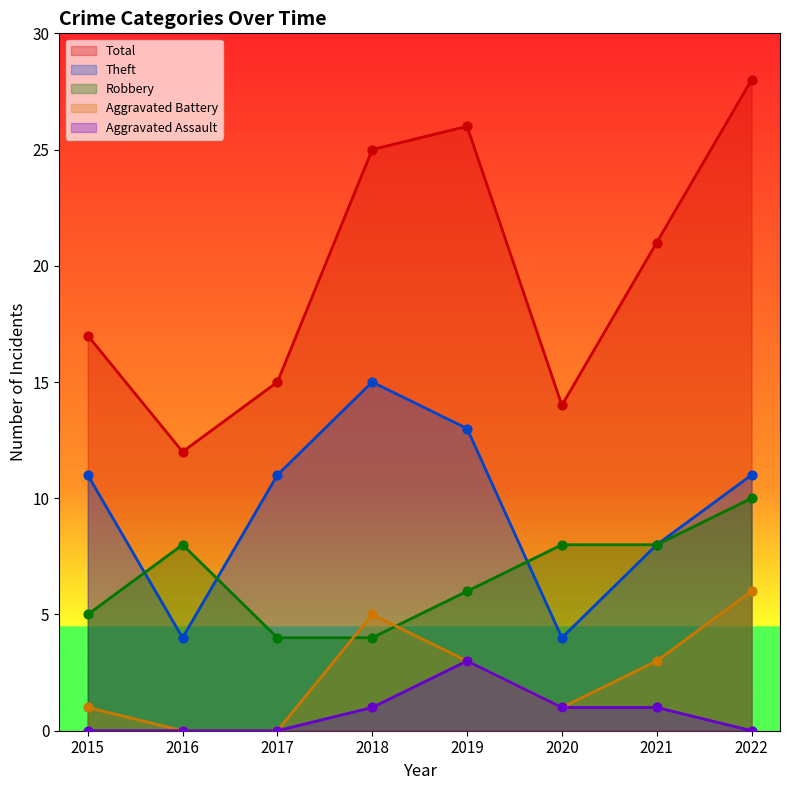

At how many categories does at least one series exceed 19?

4